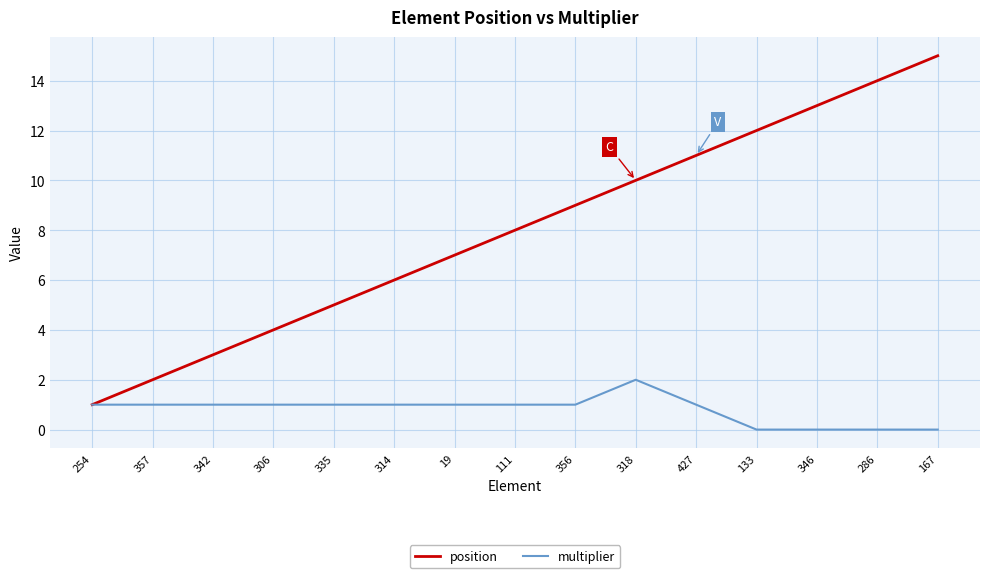

What position from the left is 318?

10